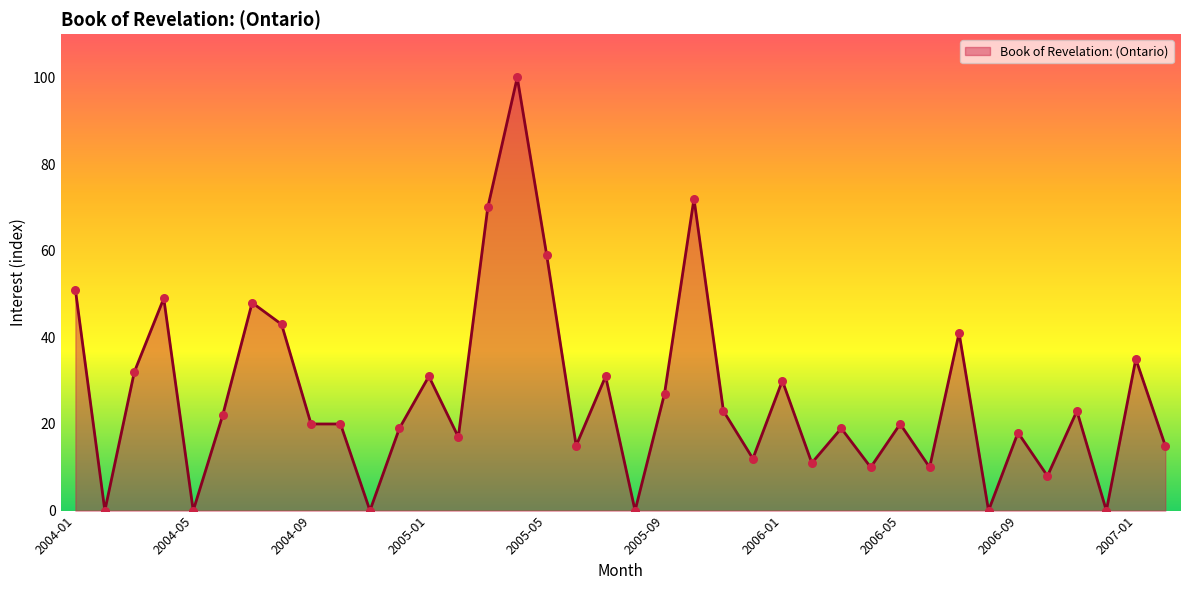

What is the greatest value displayed?

100